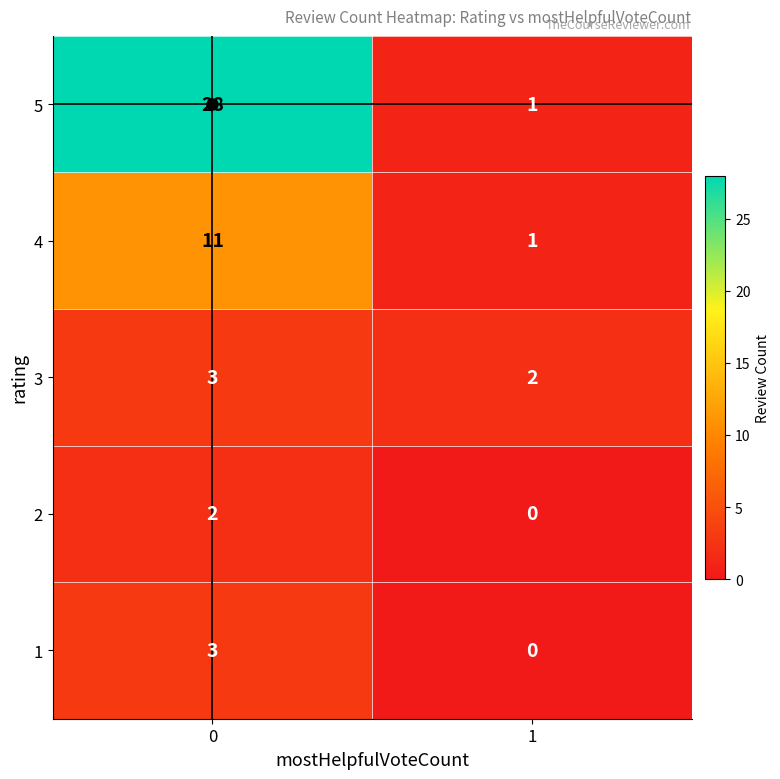

Which series has the widest spread of values?

5